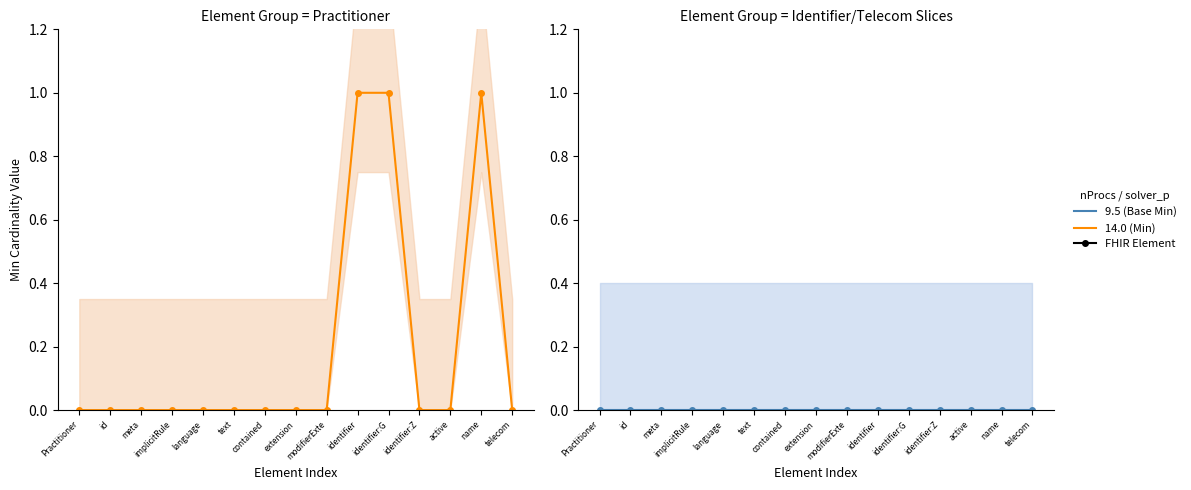

Rank the series by their average value, from lowest to highest.

Base Min line, Min line